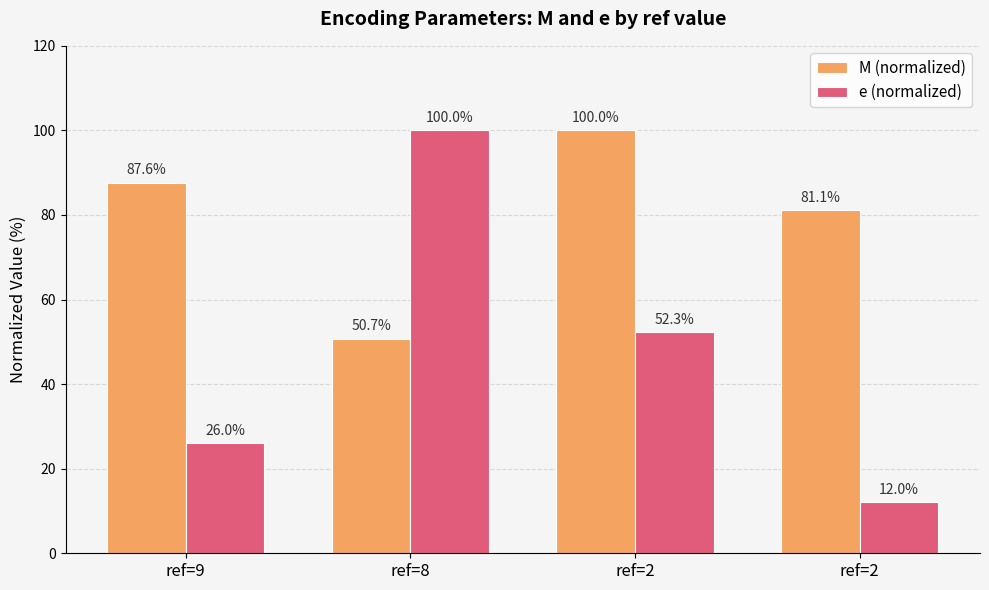

Rank the series by their maximum value, from highest to lowest.

M (normalized), e (normalized)